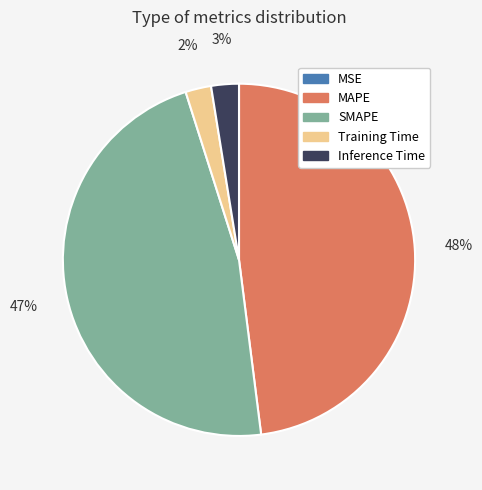

To the nearest percent, what portion does Inference Time represent?

3%